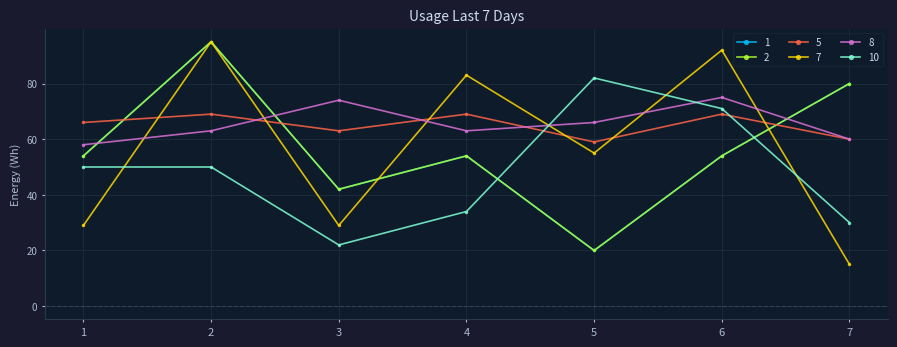

Is it true that 5 equals 90 at 1?

False